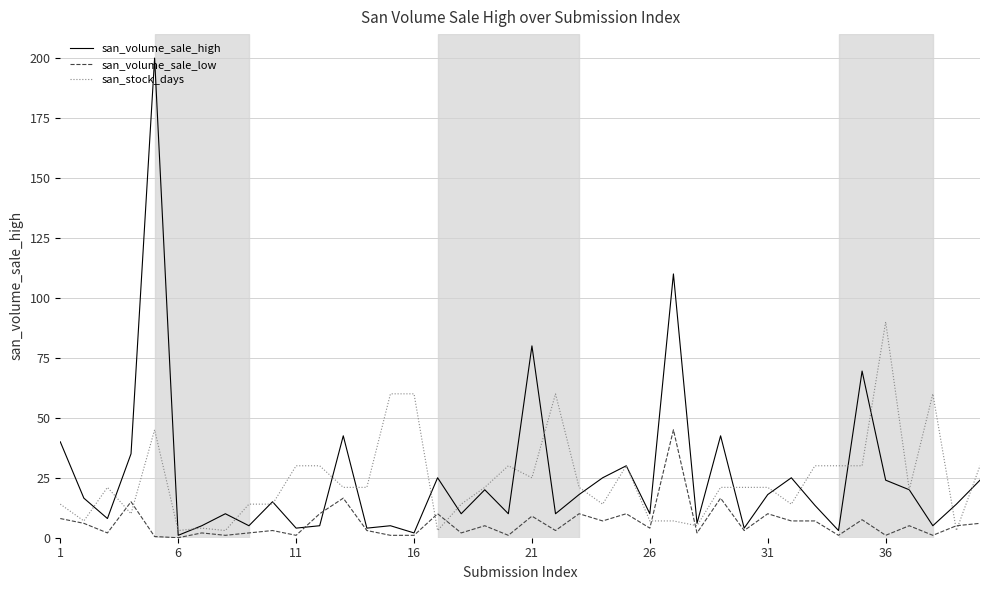

Which series has the largest range (max minus min)?

san_volume_sale_high